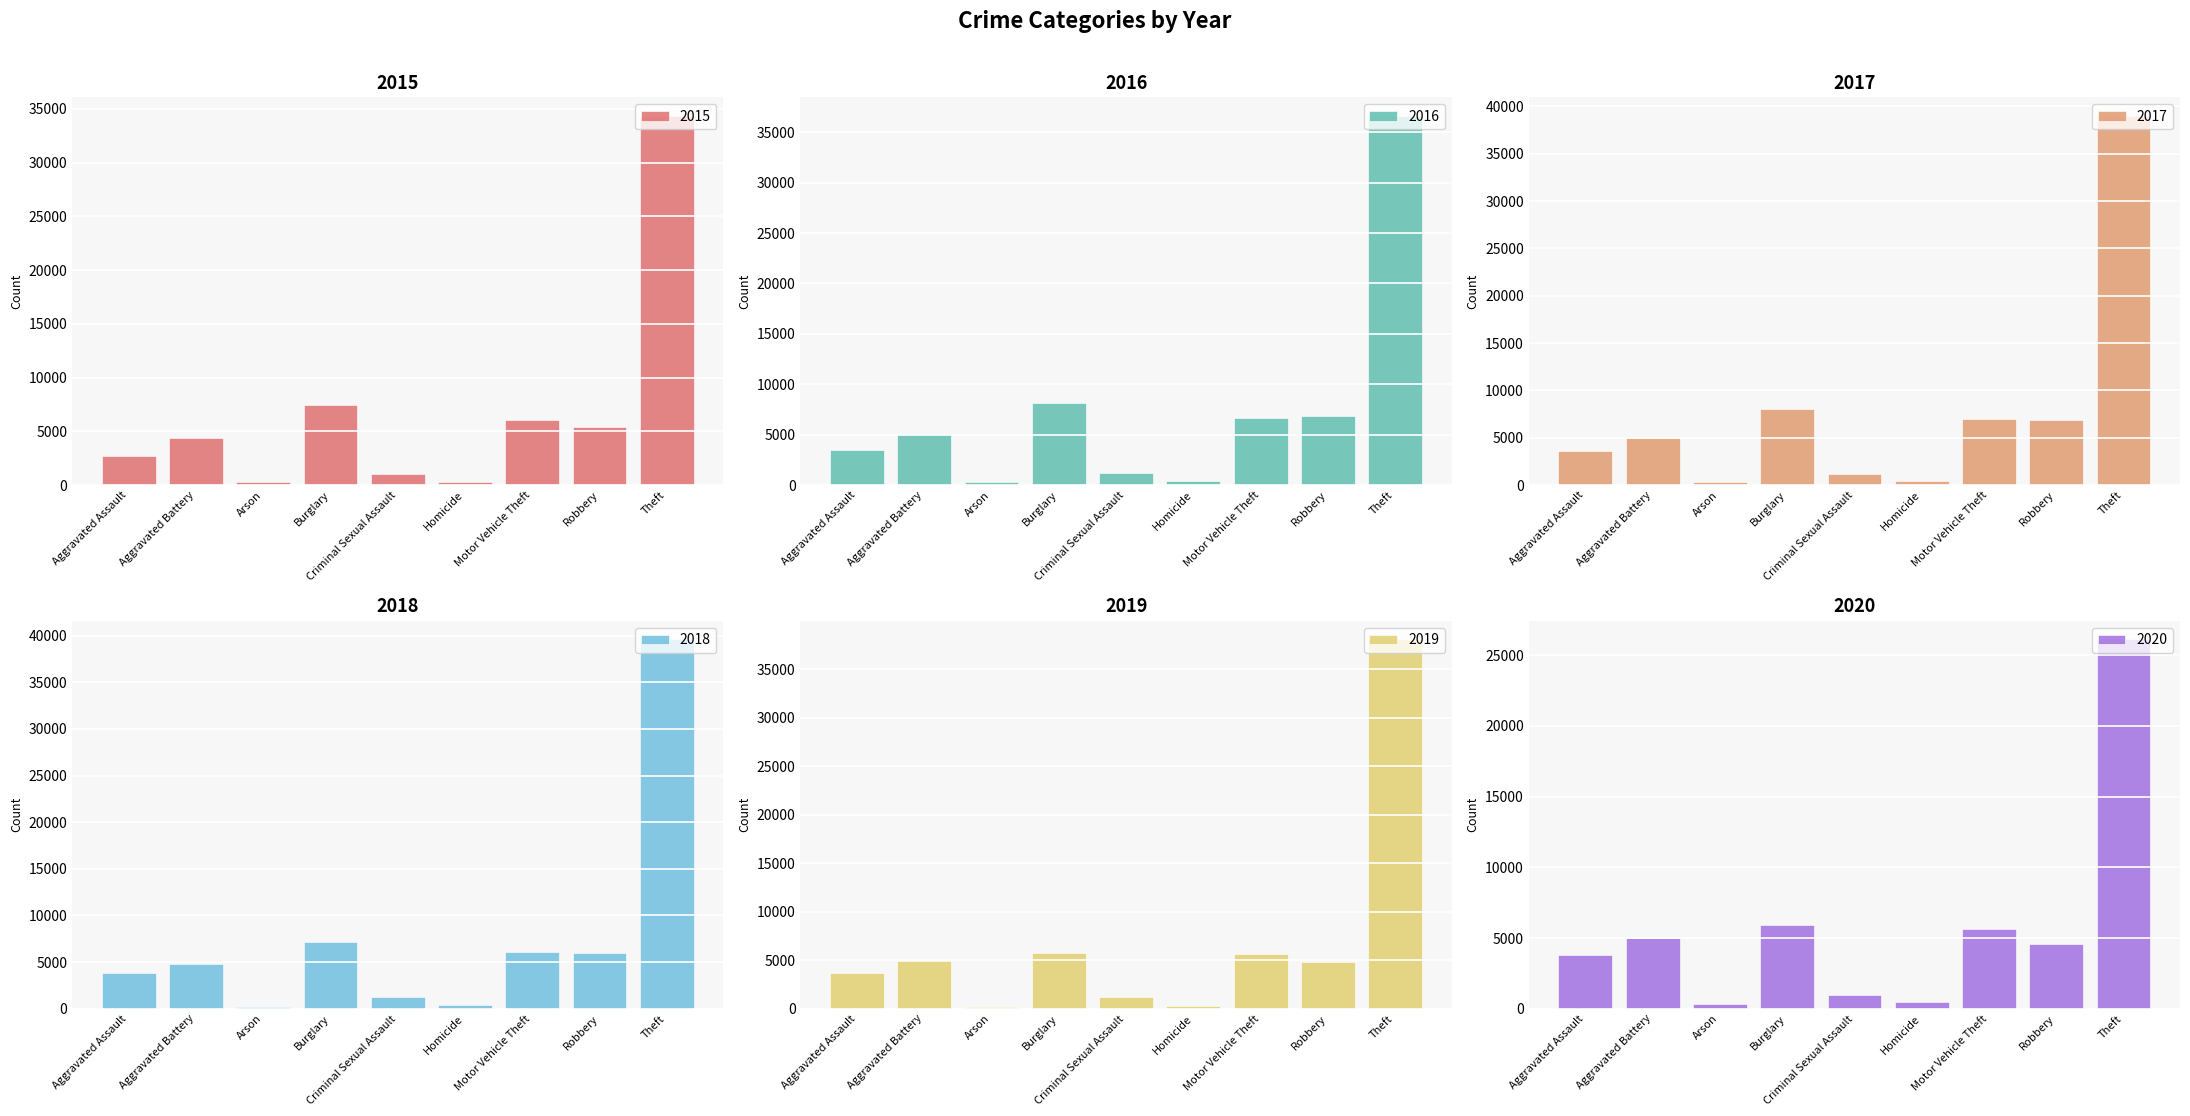

What are all the series names shown in the legend?

2015, 2016, 2017, 2018, 2019, 2020